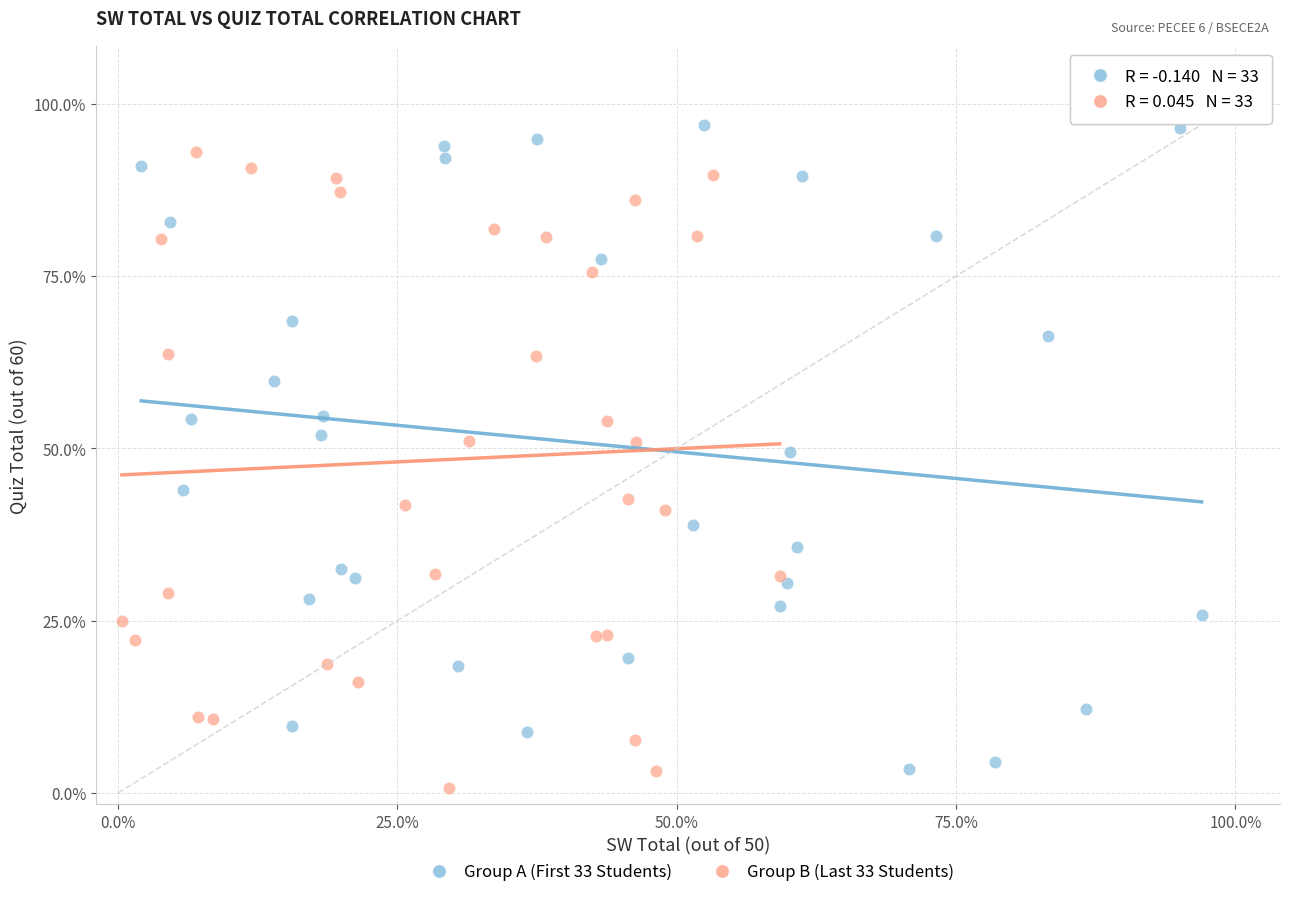

What are all the series names shown in the legend?

Group A (First 33 Students), Group B (Last 33 Students)